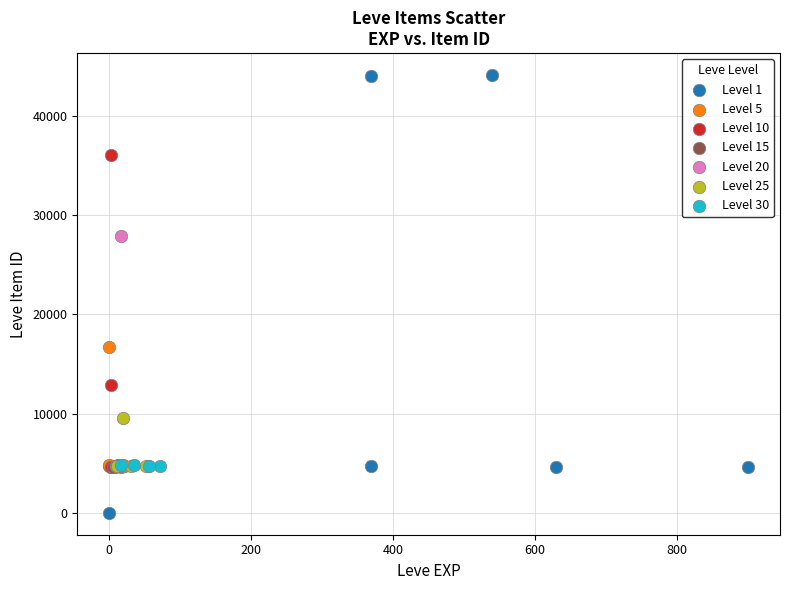

Which series contains the lowest Y value?

Level 1